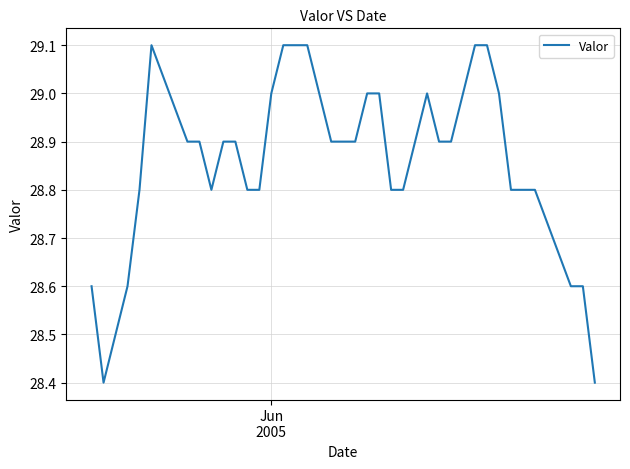

What is the maximum value shown in the chart?

29.1